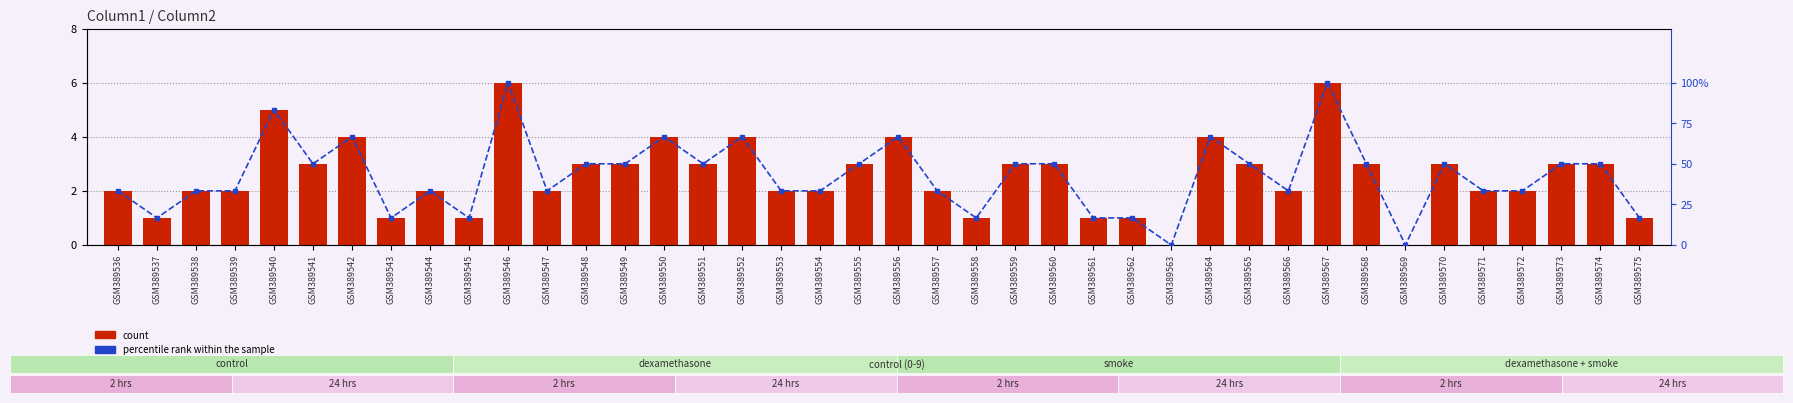

What are all the series names shown in the legend?

count, percentile rank within the sample